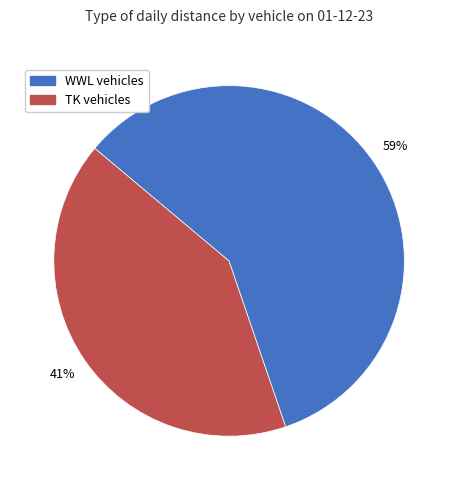

Does any single category account for the majority?

Yes